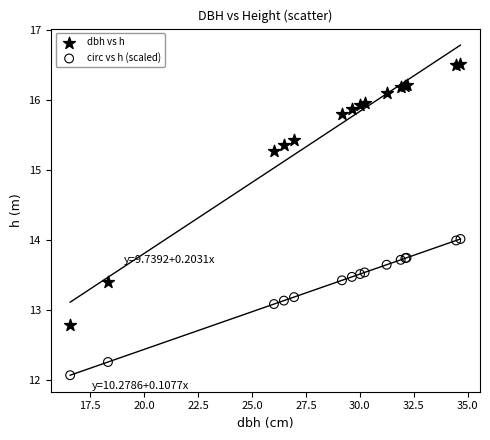

Which series has the largest Y range (max minus min)?

dbh vs h